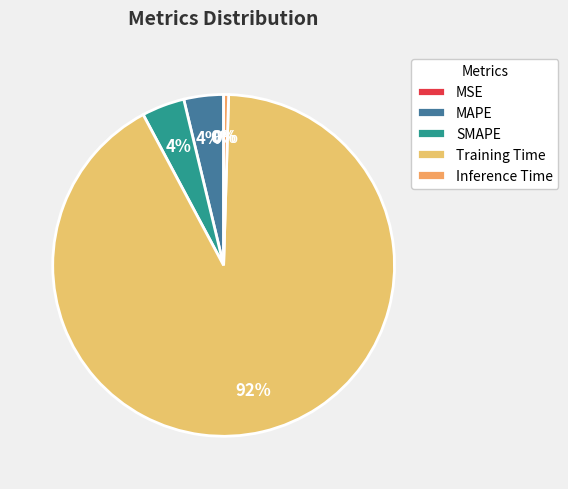

Rank the categories by value from highest to lowest.

Training Time, SMAPE, MAPE, Inference Time, MSE